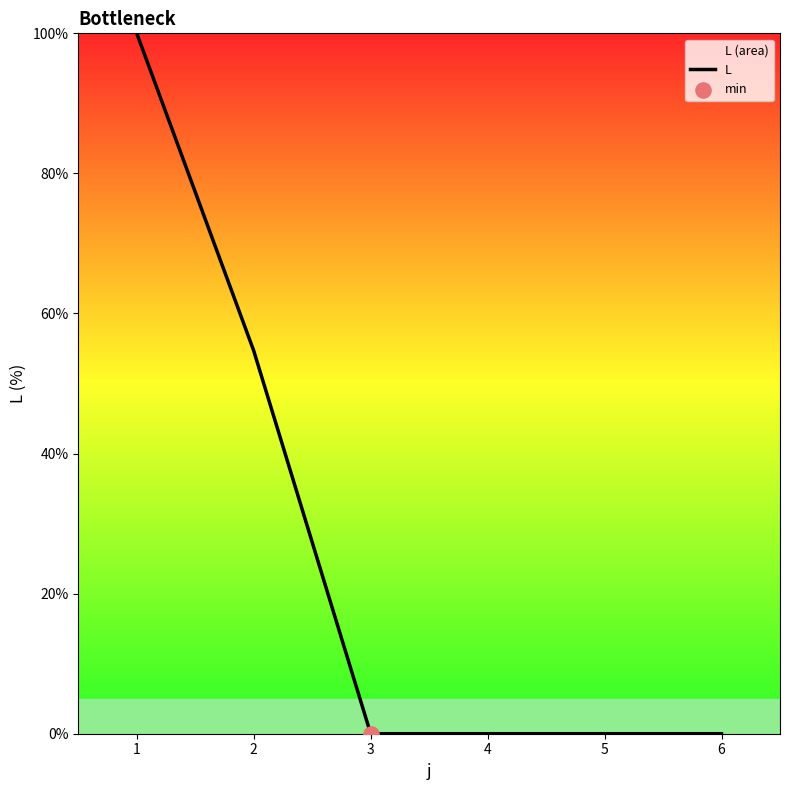

Which has a higher value, 5 or 1?

1